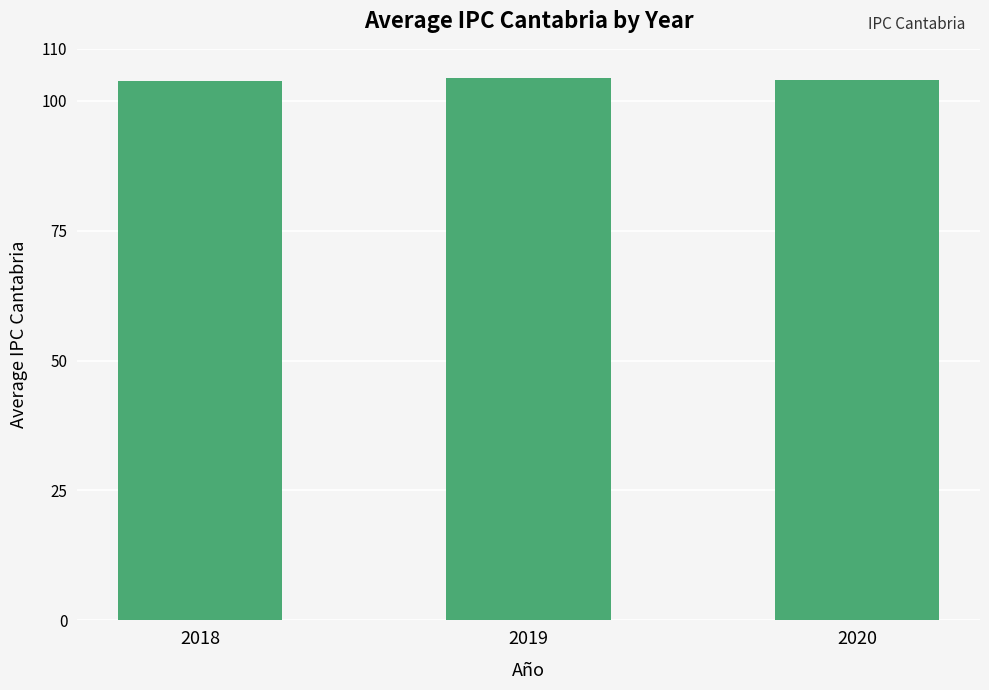

What is the average value?

104.0